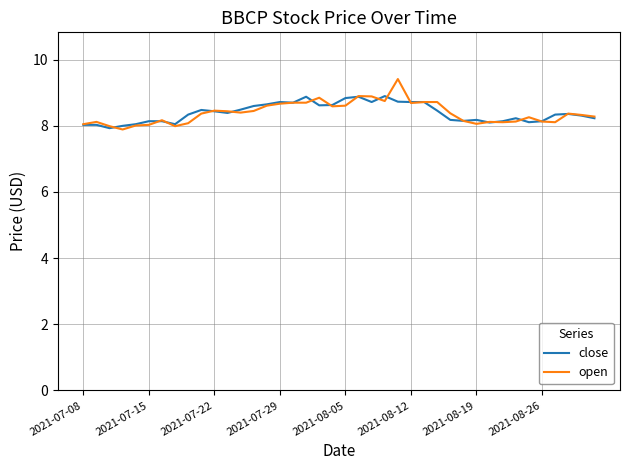

What is the smallest value displayed?

7.9